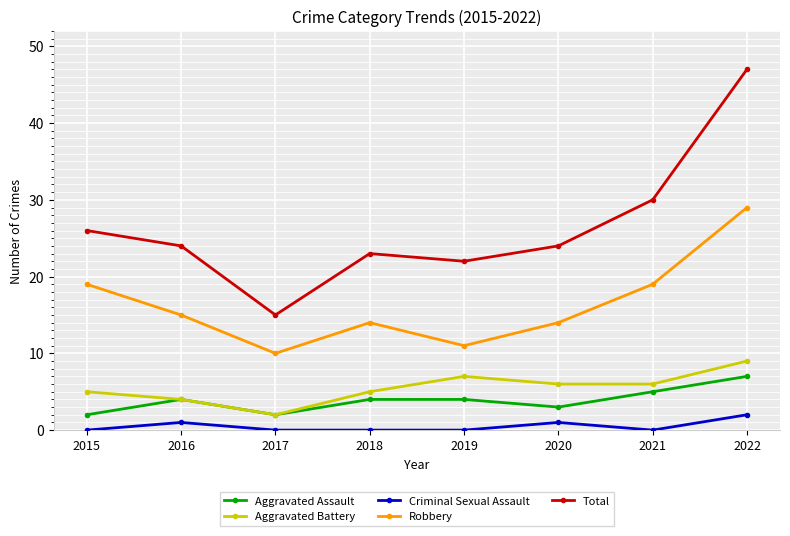

Between 2019 and 2022, which series saw the biggest shift?

Total